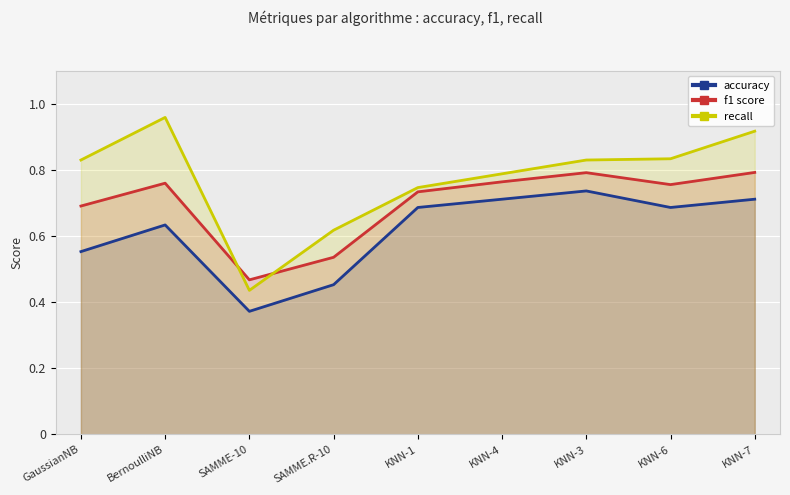

What is the total value across all series at KNN-4?

2.3